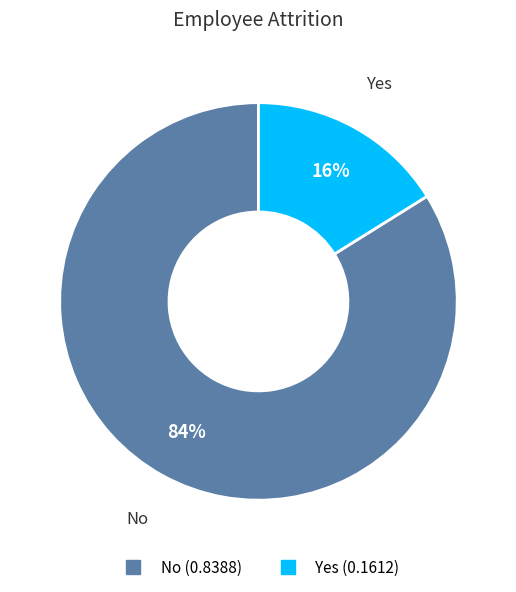

How many slices are in this pie chart?

2